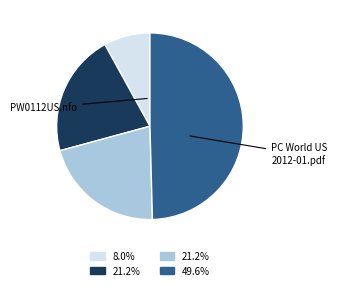

How many slices are in this pie chart?

4